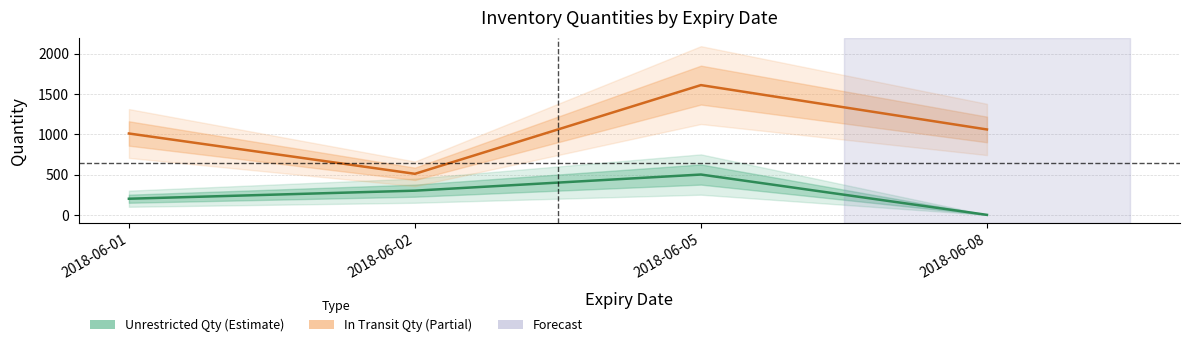

Which category has the highest value in the Unrestricted Qty series?

2018-06-05